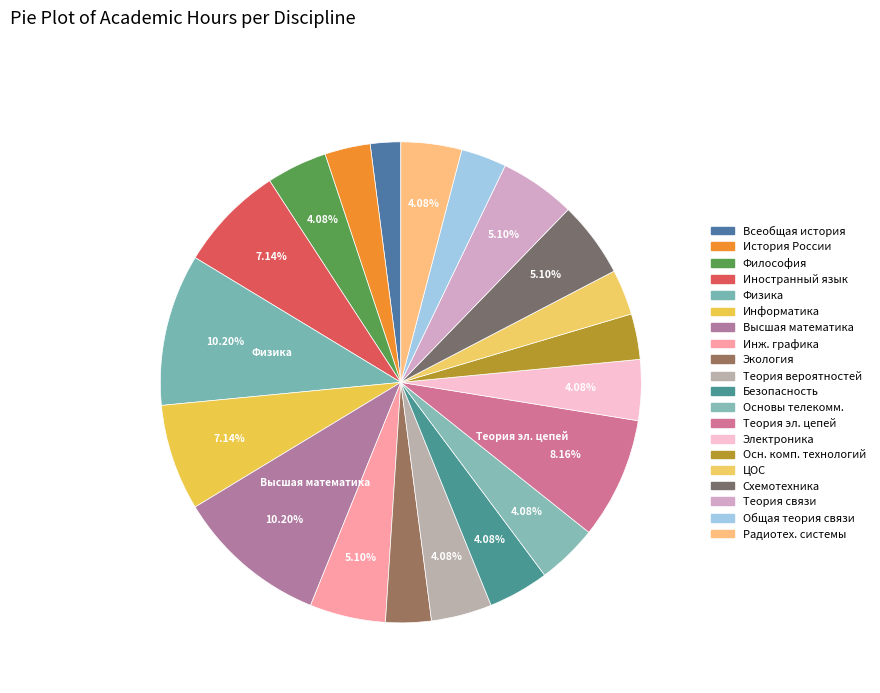

How many segments does this pie chart have?

20